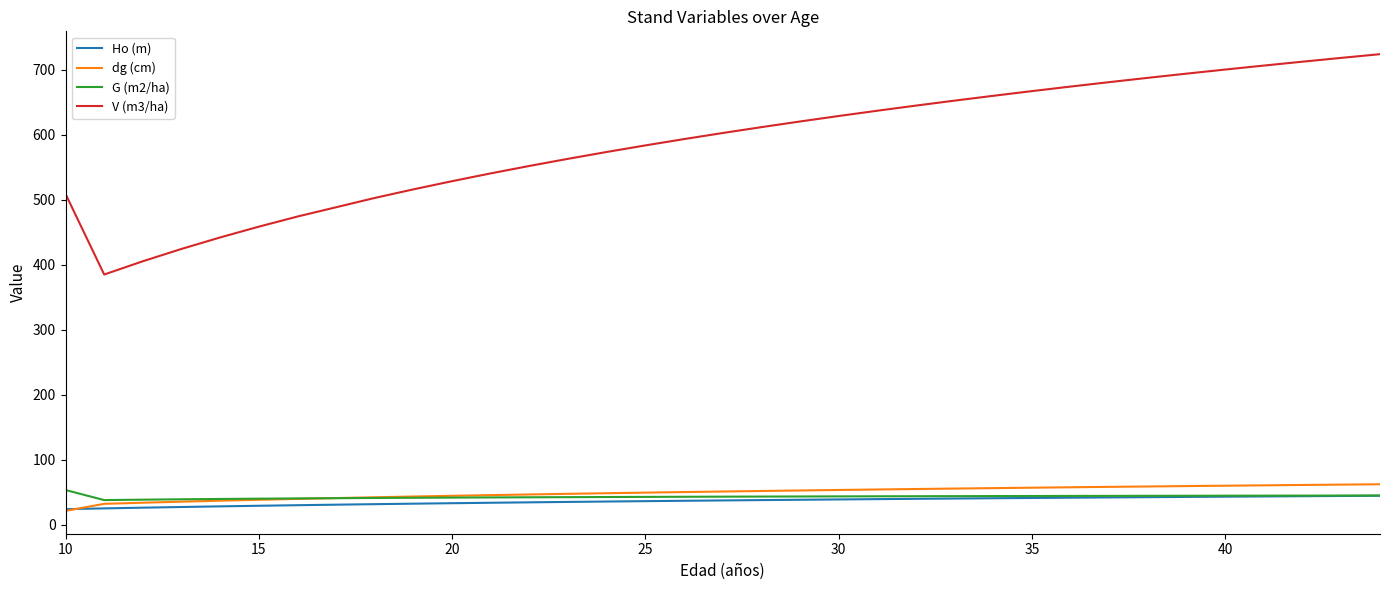

What is the greatest value displayed?

723.7